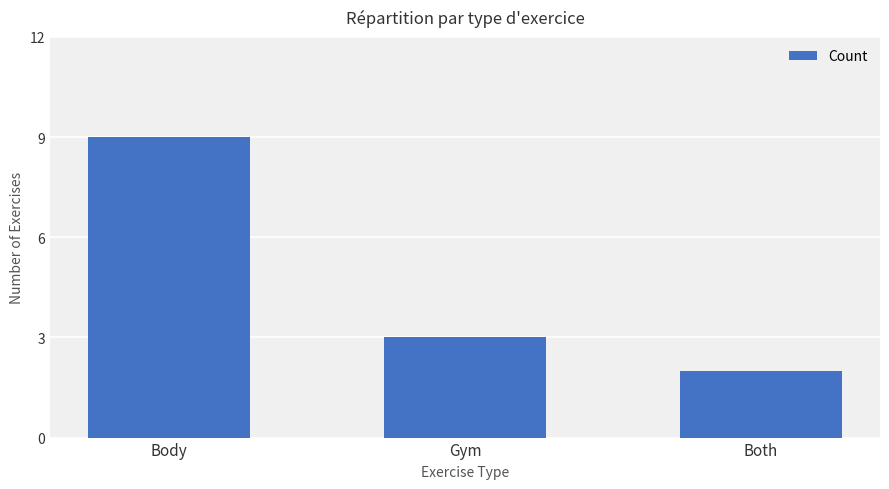

List the labels in order of value, smallest first.

Both, Gym, Body